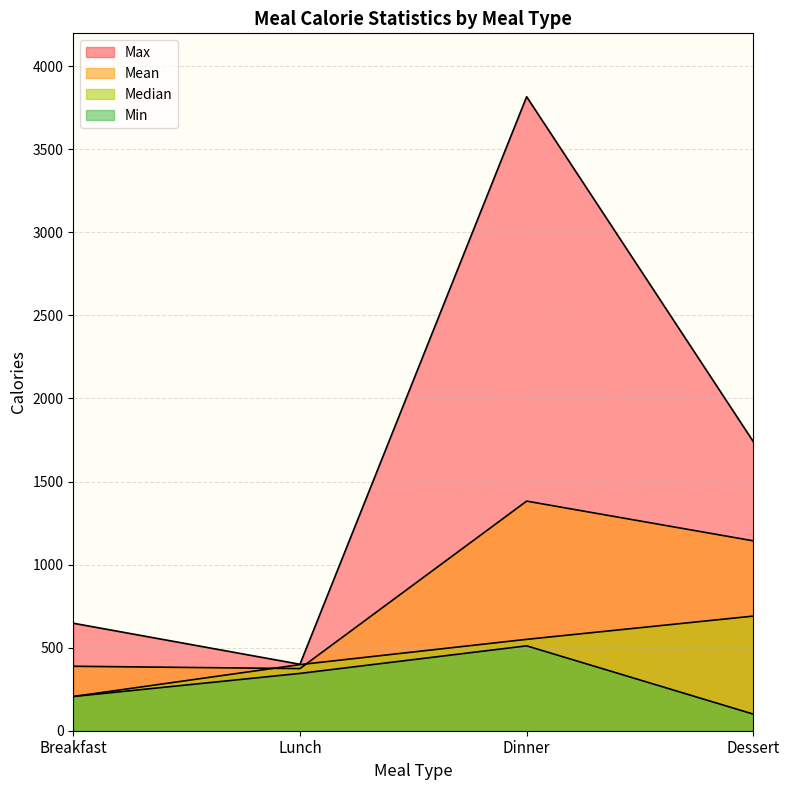

Reading left to right, transcribe all the data shown in this chart.

Mean: 388	374	1382	1143
Min: 206	345	511	100
Max: 647	400	3816	1740
Median: 206	398	550	690